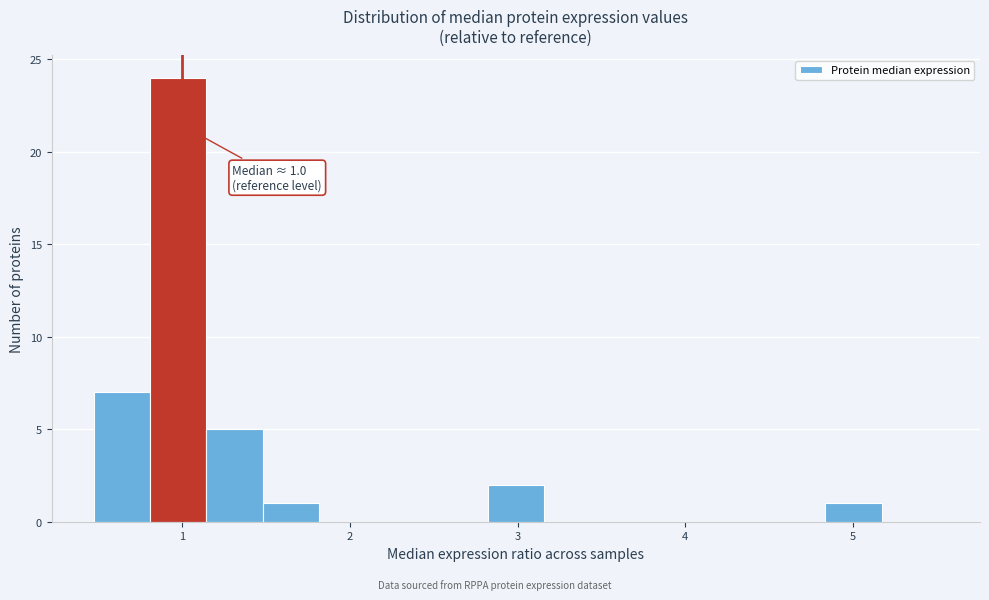

Around what value on the x-axis is the tallest bar? Give the approximate position of its centre, as read against the axis.

1.0